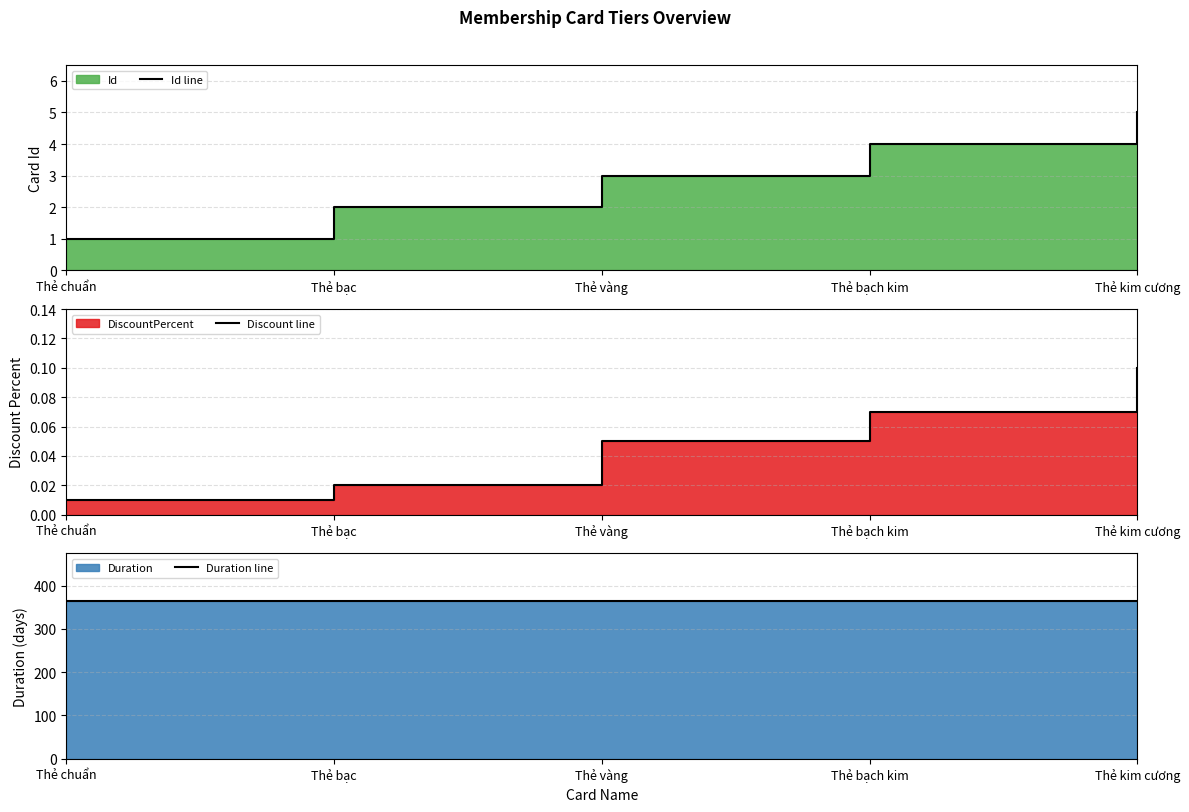

What is the value of the Id line point at the 3rd from the left?

3.0